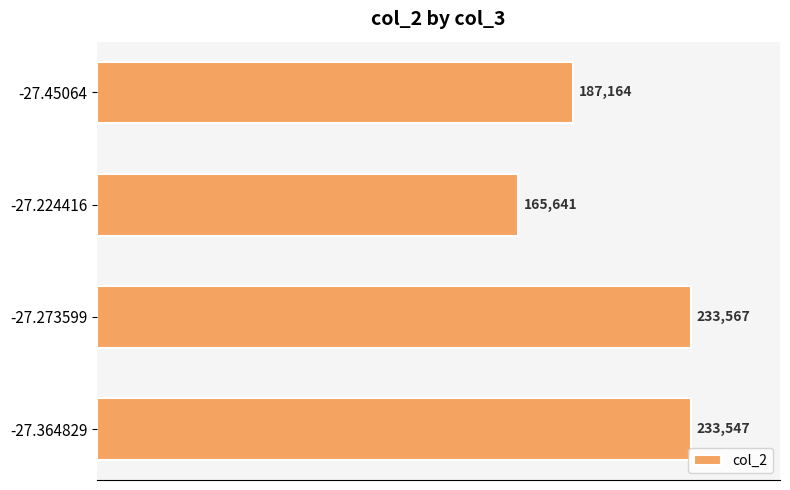

What is the average value?

204980